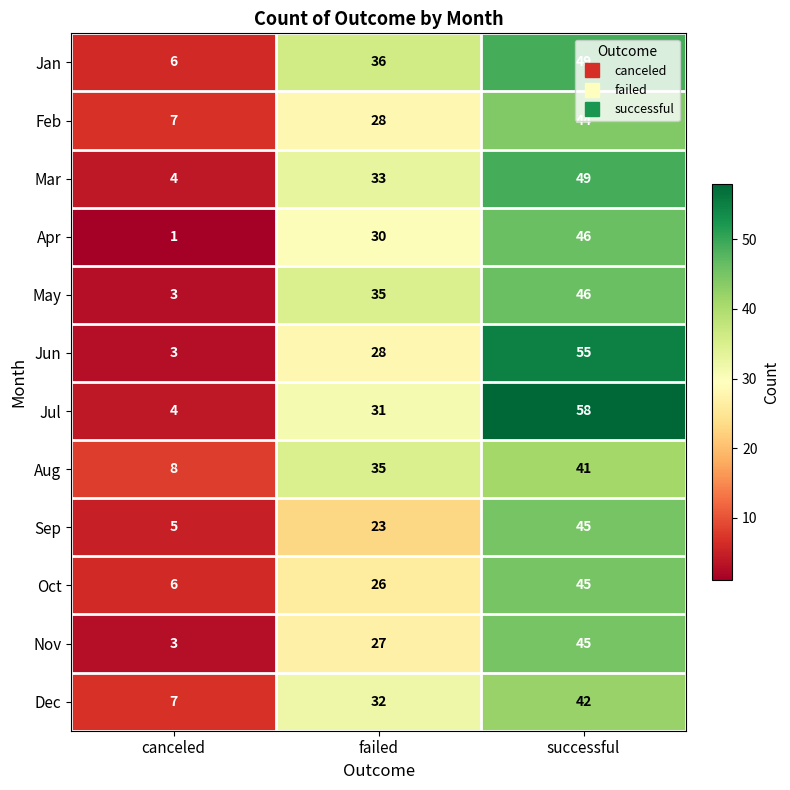

Which label corresponds to the largest value in the chart?

successful